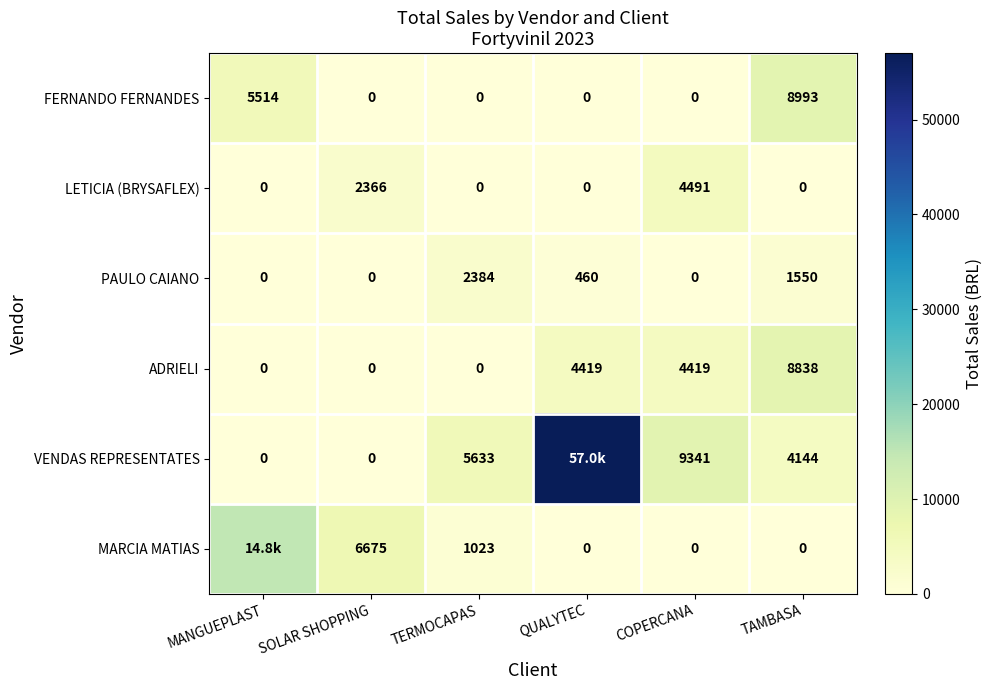

Where does the PAULO CAIANO series first go above 460?

TERMOCAPAS